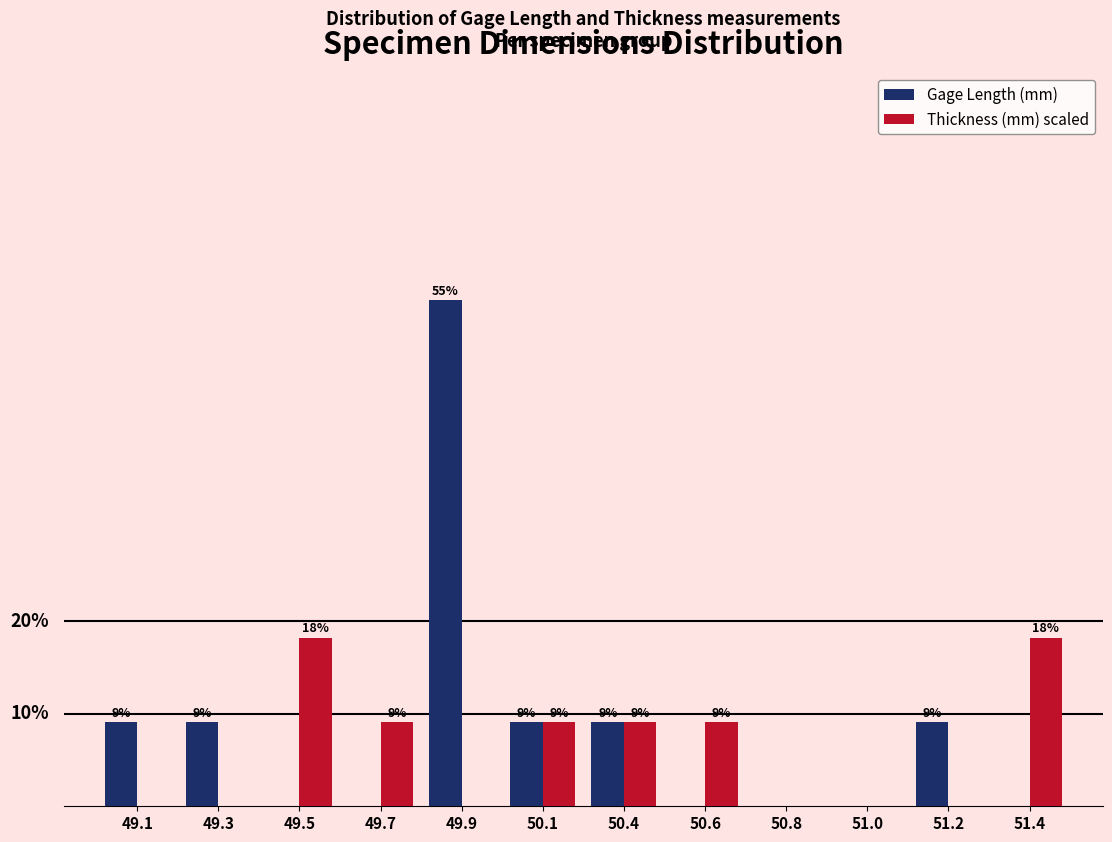

Does the chart contain stacked bars?

No